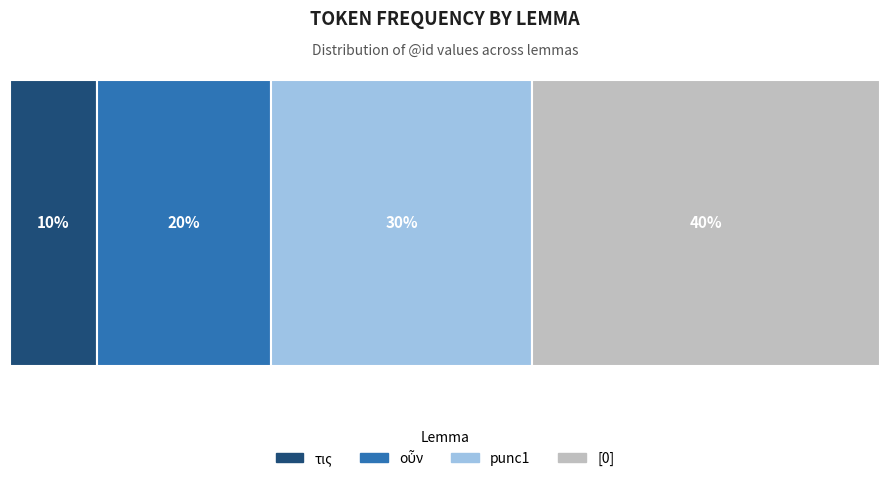

What is the label of the 1st bar from the right?

[0]